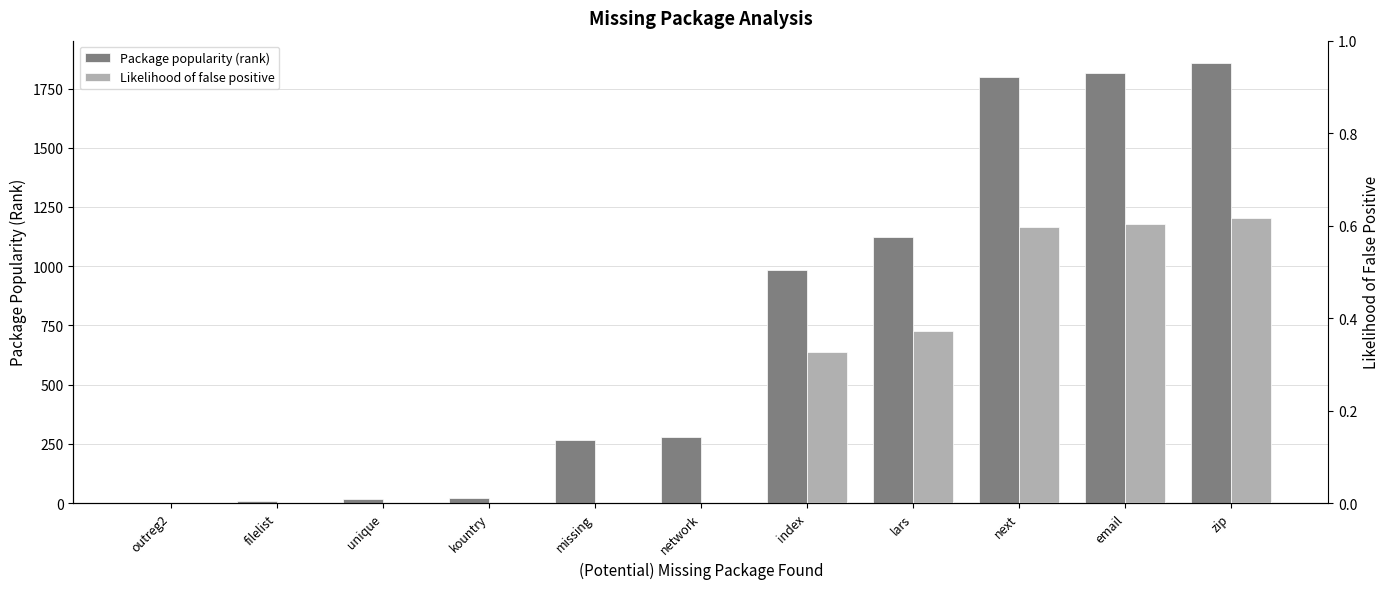

Which series has the largest range (max minus min)?

Package popularity (rank)